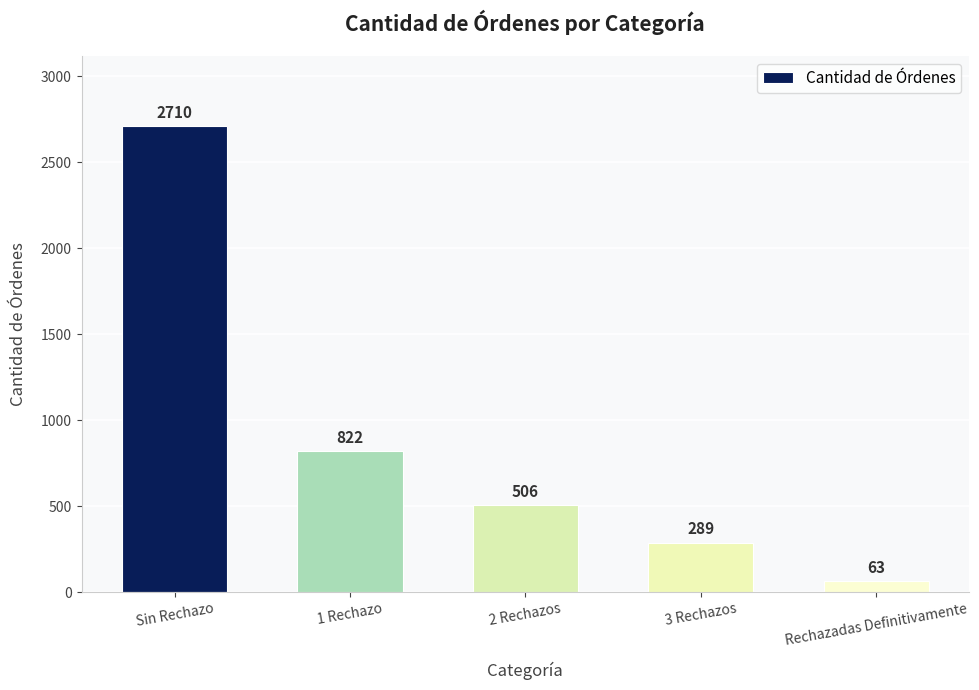

Reading left to right, transcribe all the data shown in this chart.

Sin Rechazo=2710	1 Rechazo=822	2 Rechazos=506	3 Rechazos=289	Rechazadas Definitivamente=63